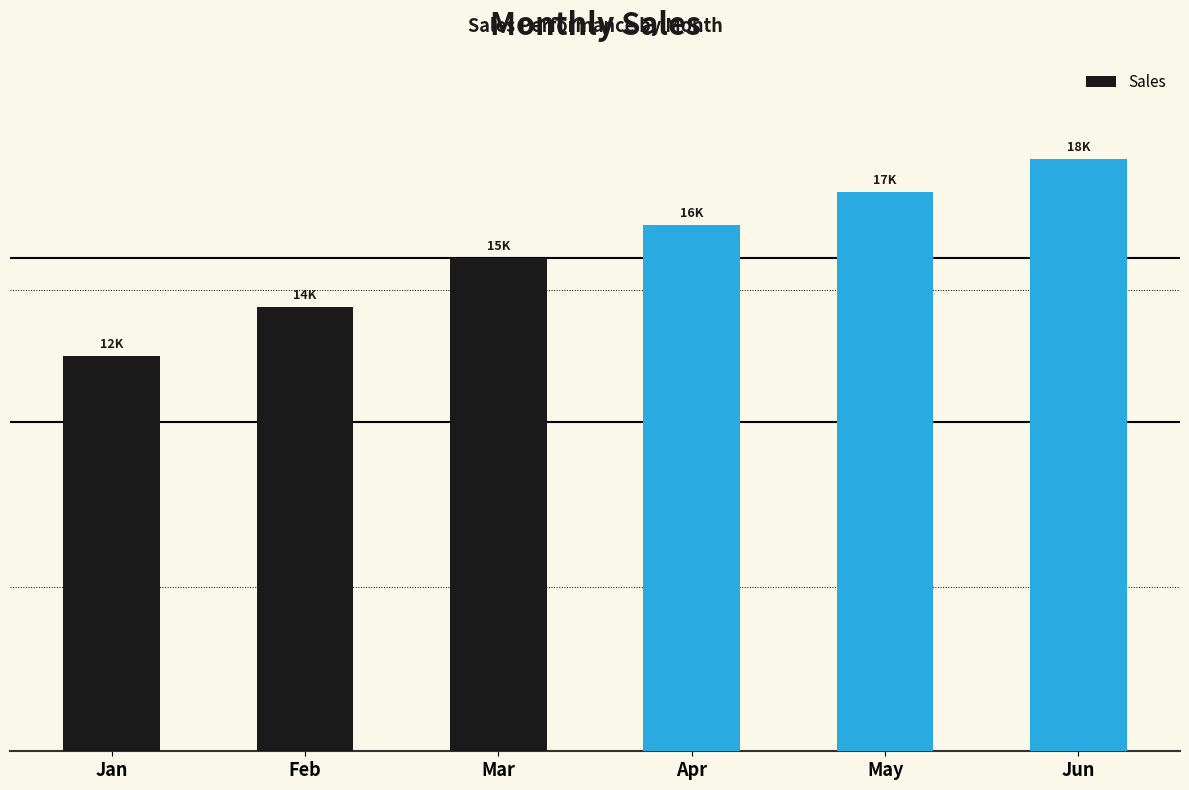

What is the change in value from Apr to Jun?

+2000